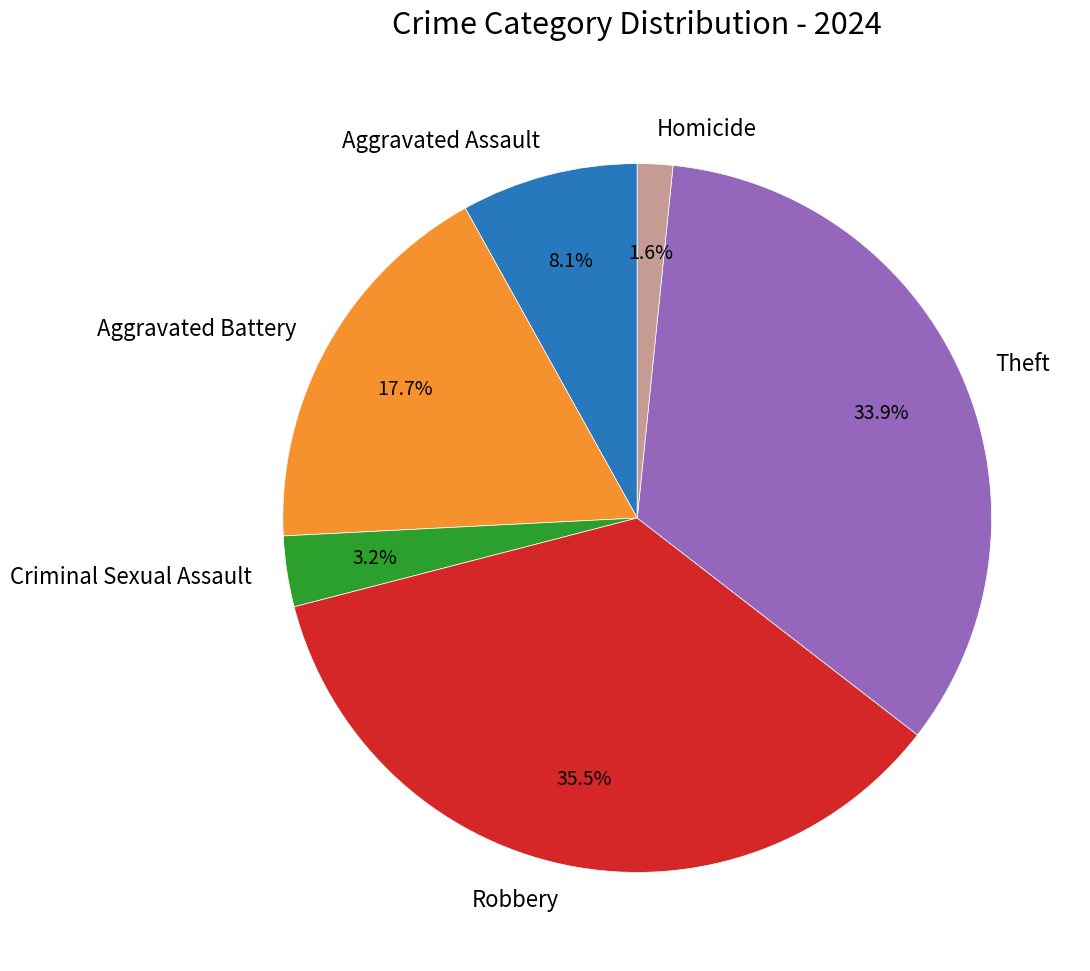

Which slice is the smallest?

Homicide